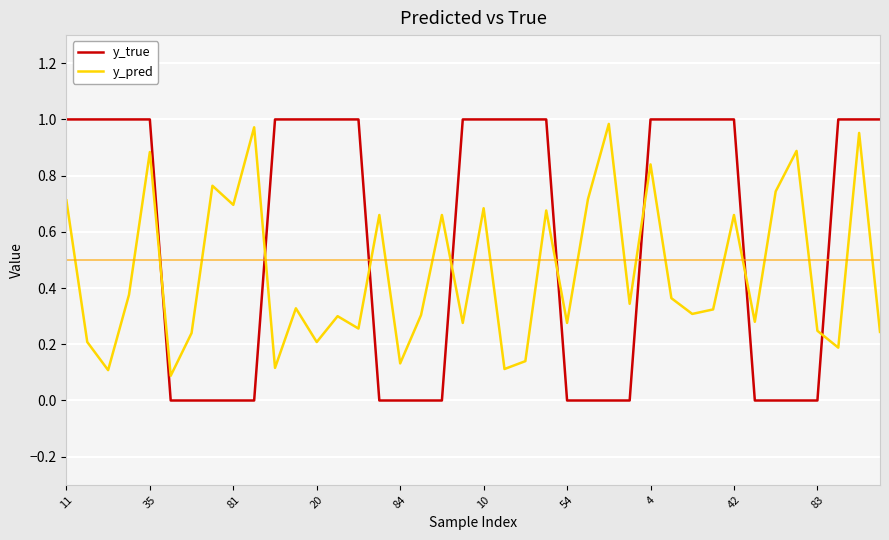

List the series in order of their overall mean, lowest first.

y_pred, y_true